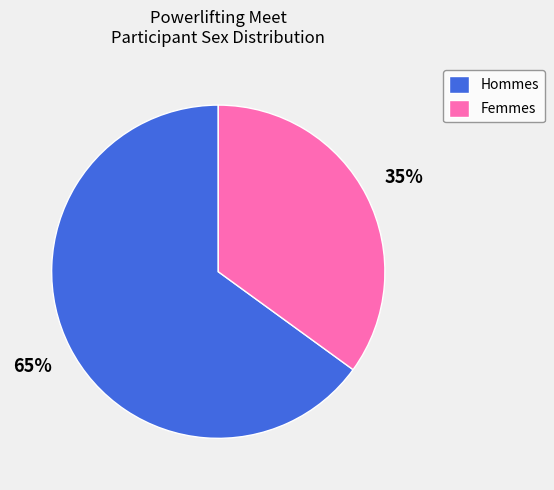

Which has a higher value, Hommes or Femmes?

Hommes